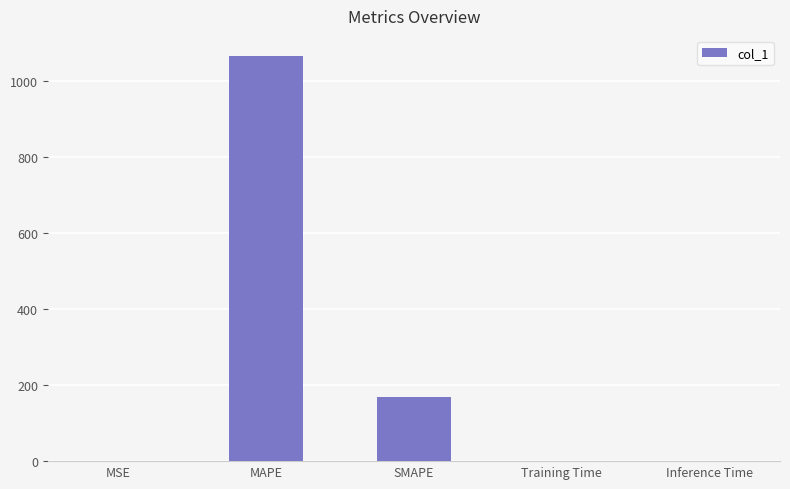

Are the bars horizontal?

No